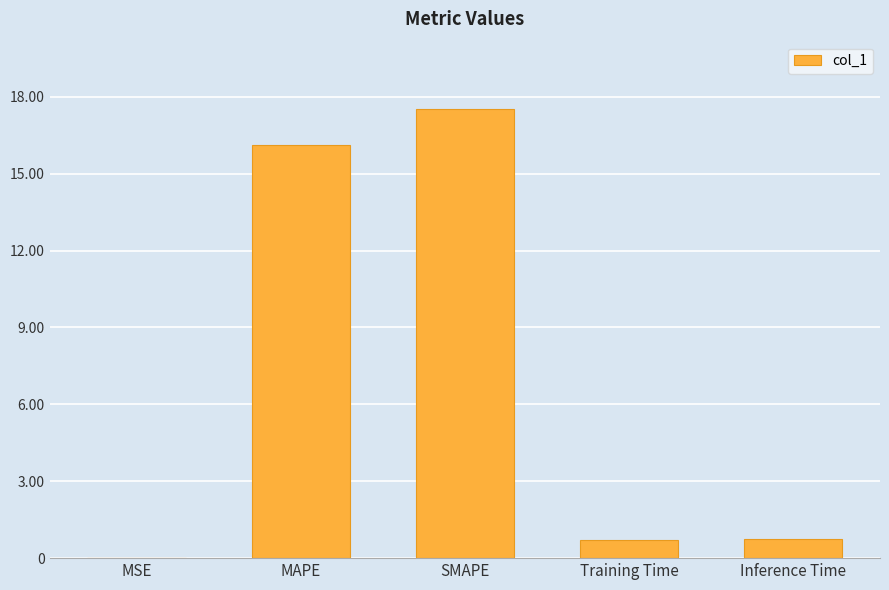

Are the bars grouped side by side (vs. stacked)?

No